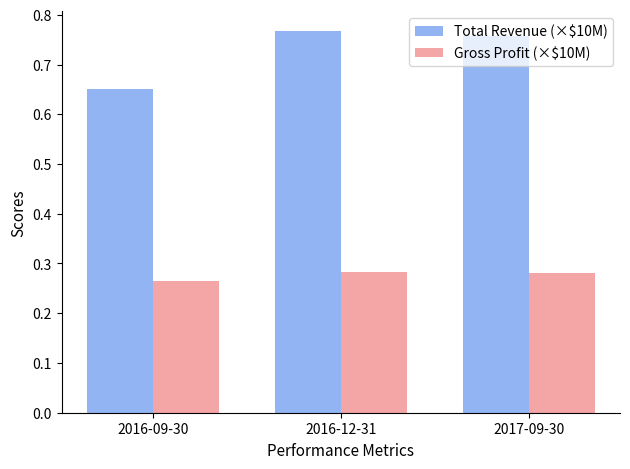

How many distinct data groups are displayed?

2